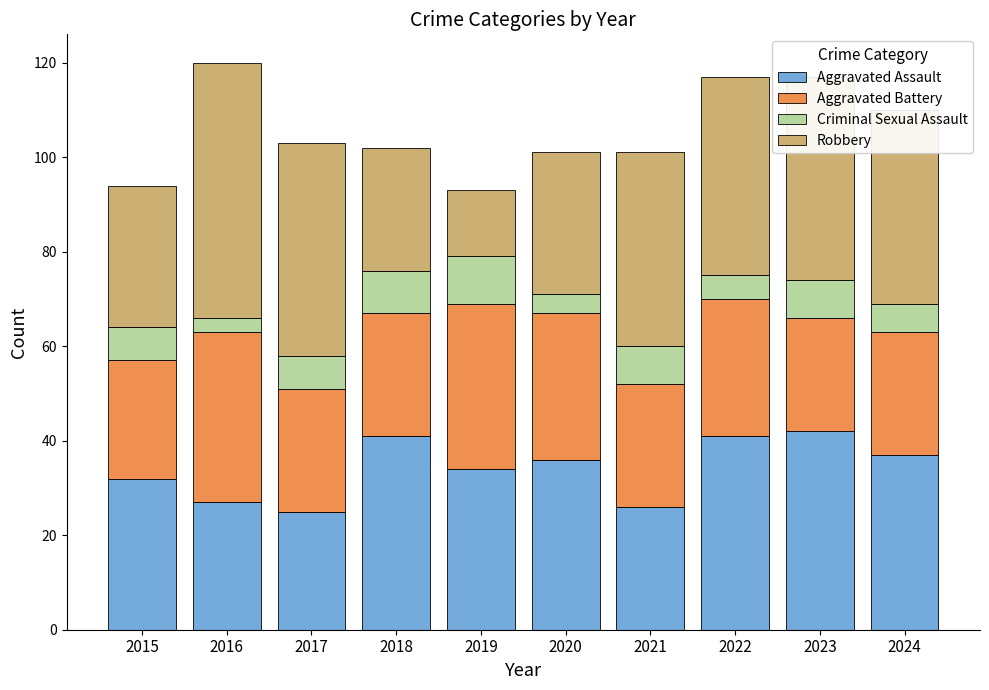

What is the total value across all series at 2023?

117